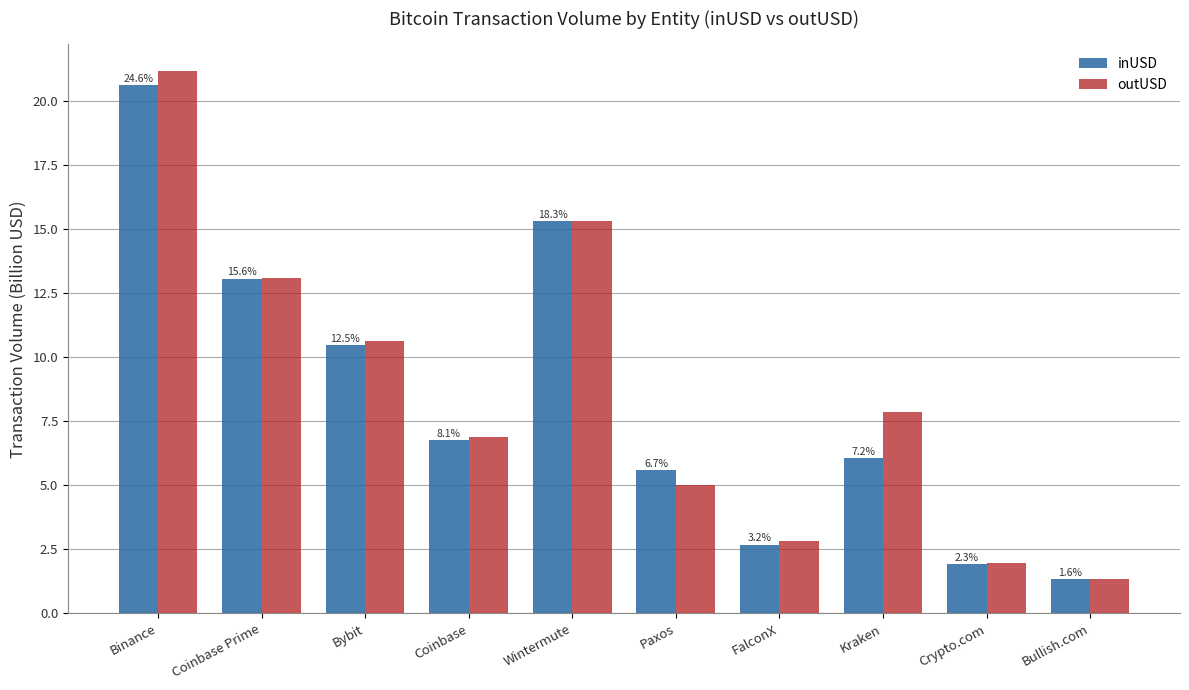

How many bars are there in each group?

2